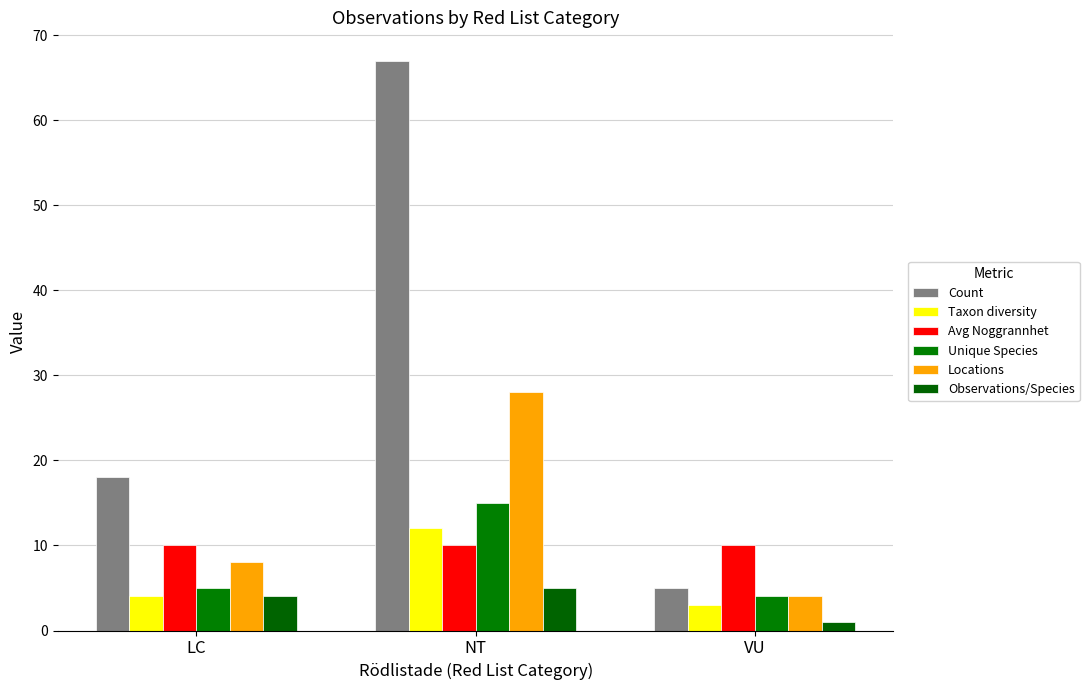

Count the number of categories in the chart.

3